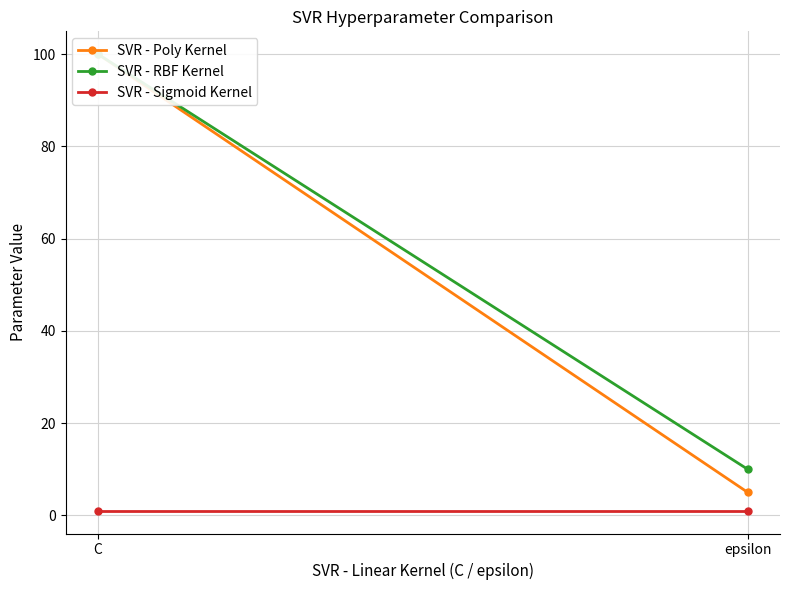

At epsilon, list the series in order from largest to smallest.

SVR - RBF Kernel, SVR - Poly Kernel, SVR - Sigmoid Kernel